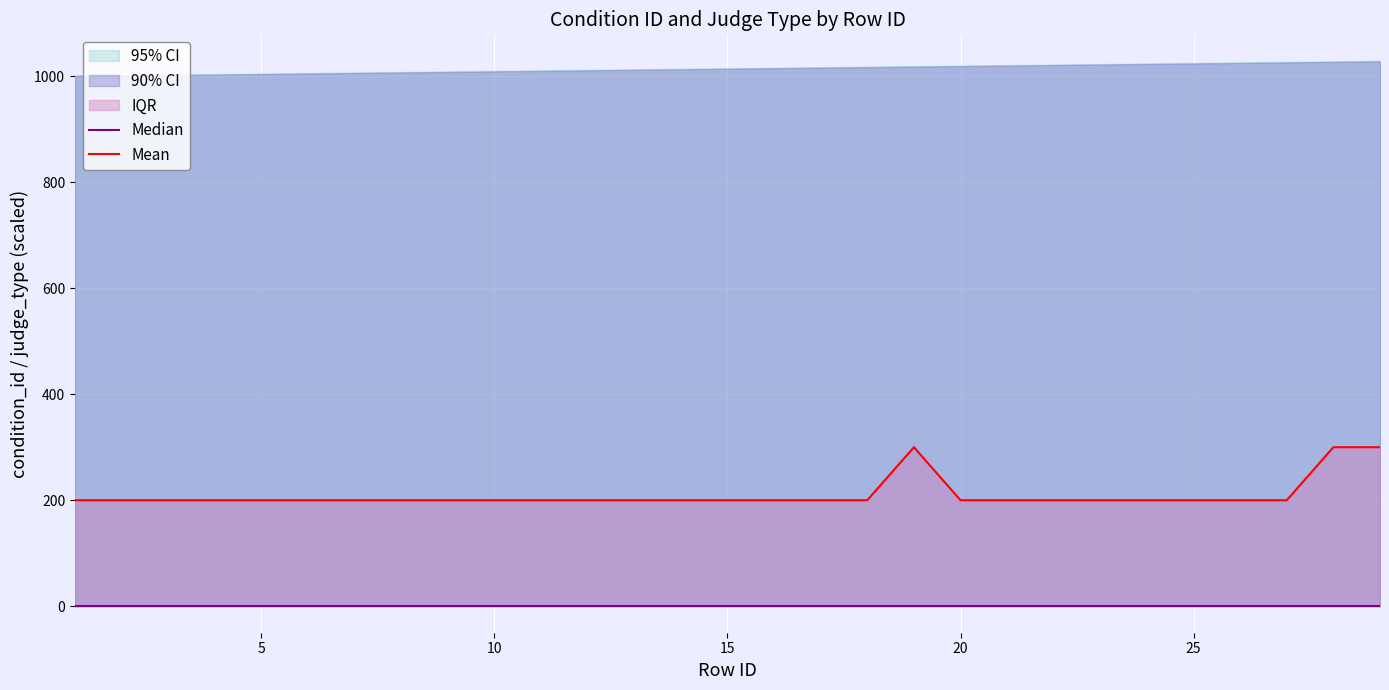

True or false: Median and Mean intersect in this chart.

False